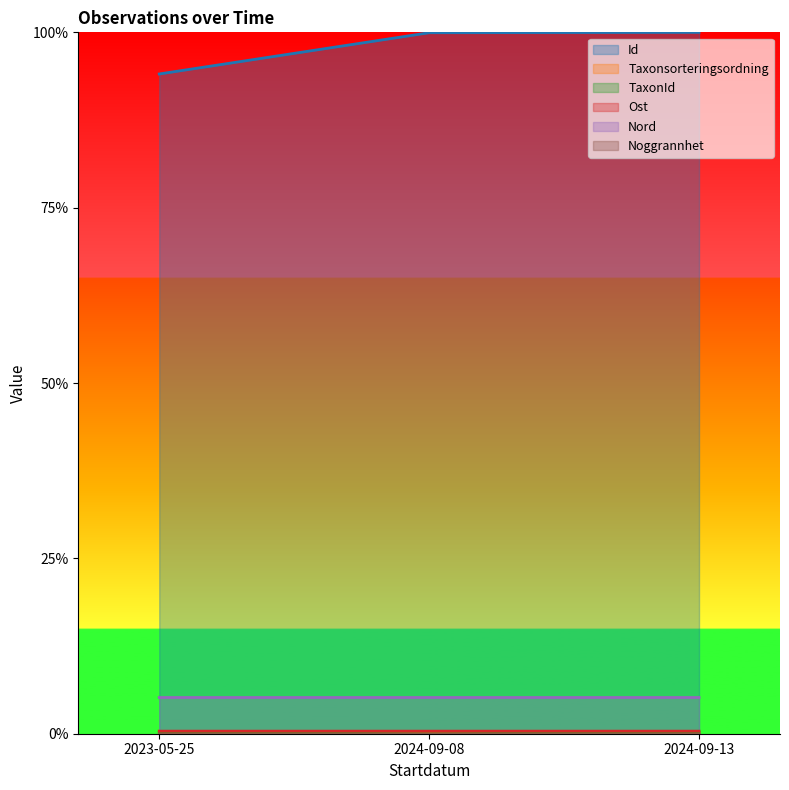

The value of Id at 2024-09-13 is 1.0. True or false?

True